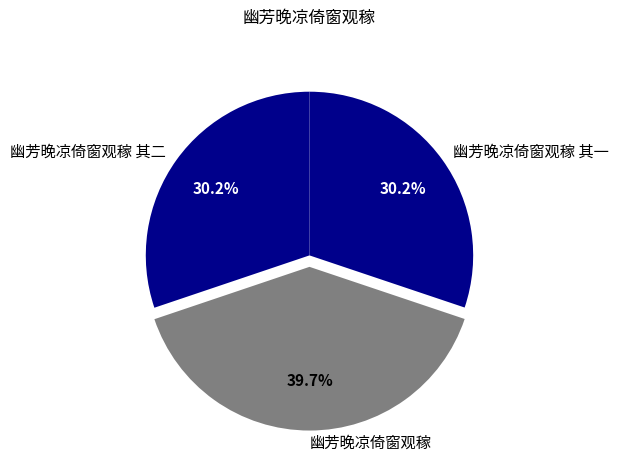

To the nearest percent, what is the average slice percentage?

33%